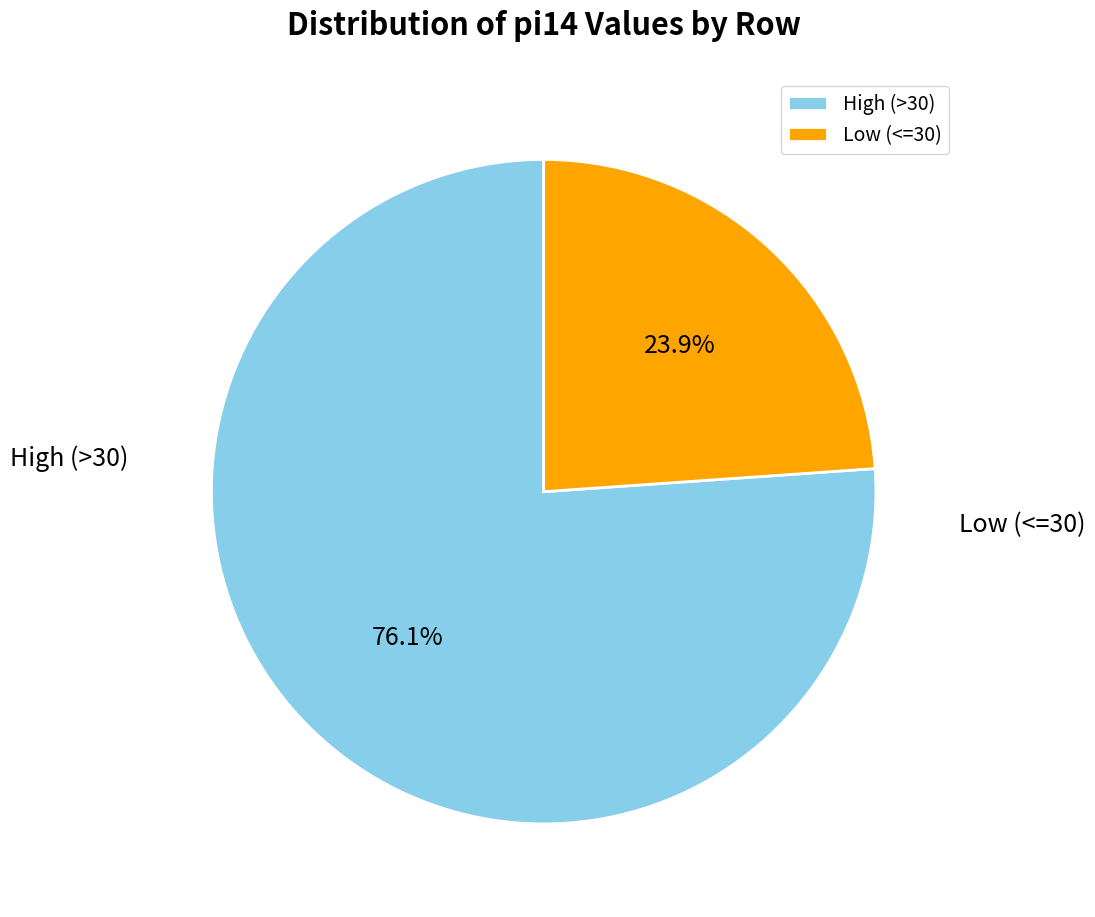

Approximately how many times larger is the value at High (>30) compared to Low (<=30)?

3.2